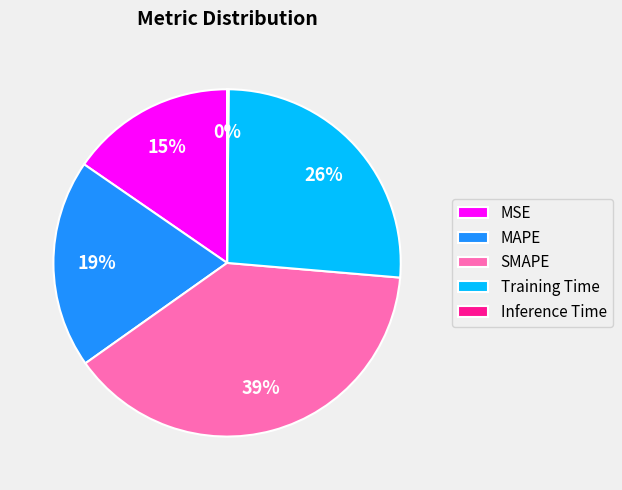

Do MSE and Training Time together represent more than half of the pie?

No